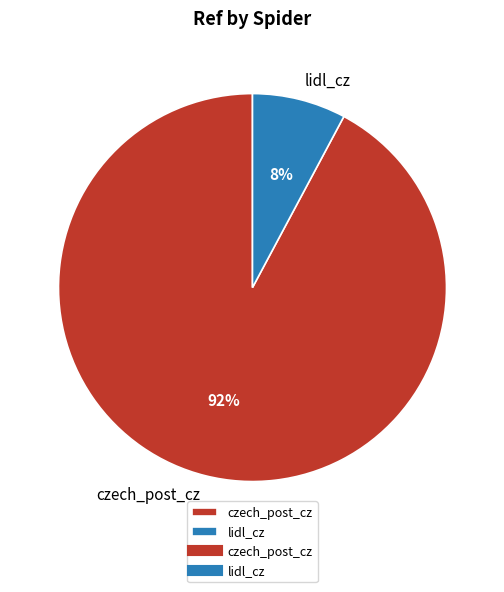

To the nearest percent, what percentage of the pie is czech_post_cz?

92%